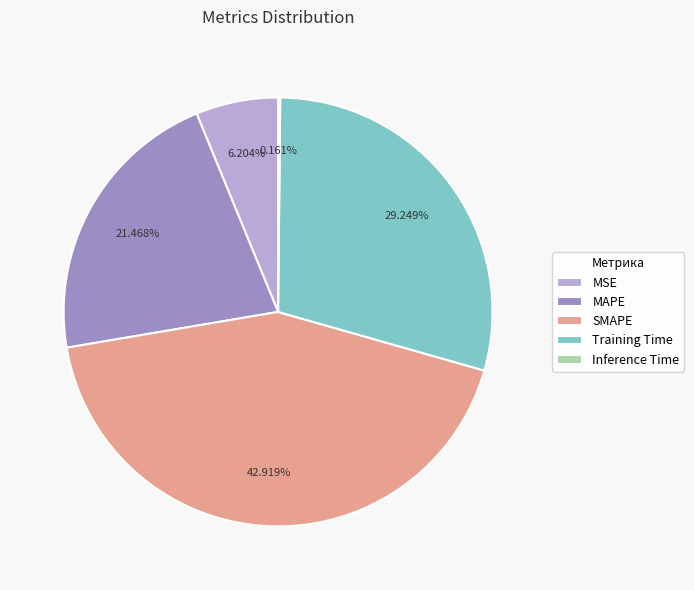

What percentage is the MSE slice, to the nearest percent?

6%